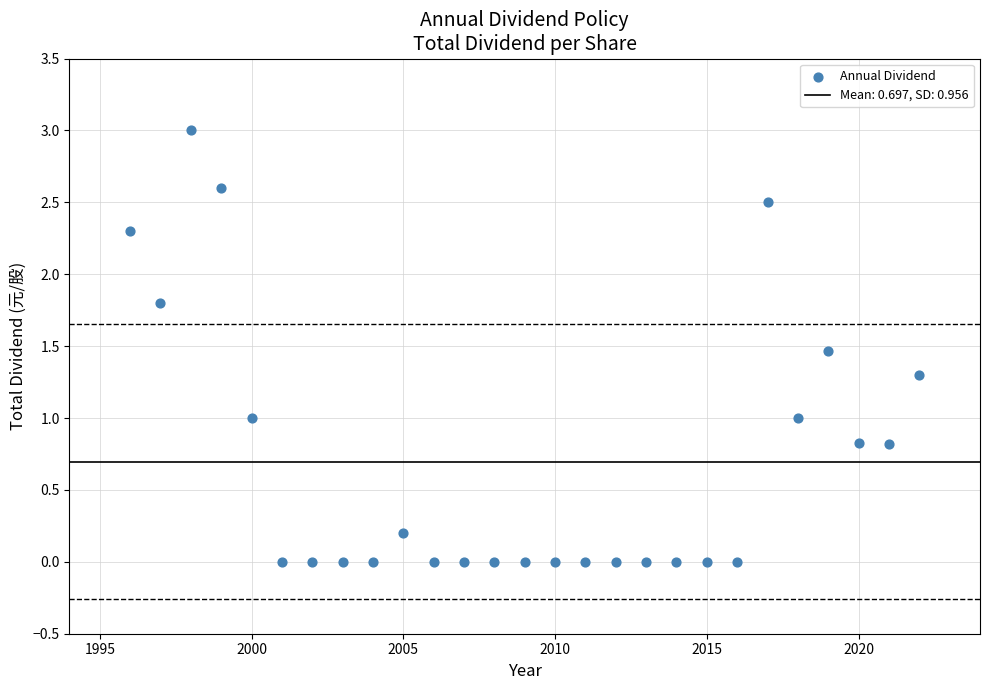

What is the range of X values (max minus min)?

26.0